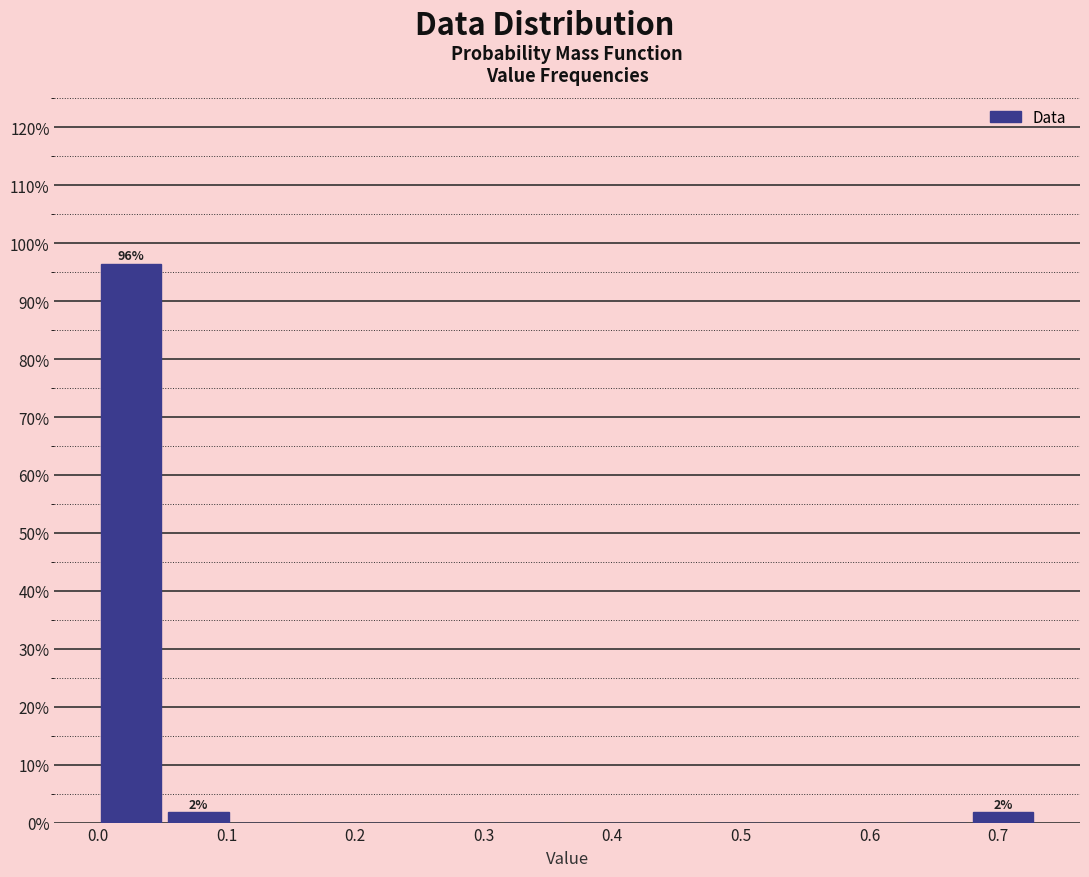

Over which range of the x-axis is the bar tallest?

0.00 to 0.05